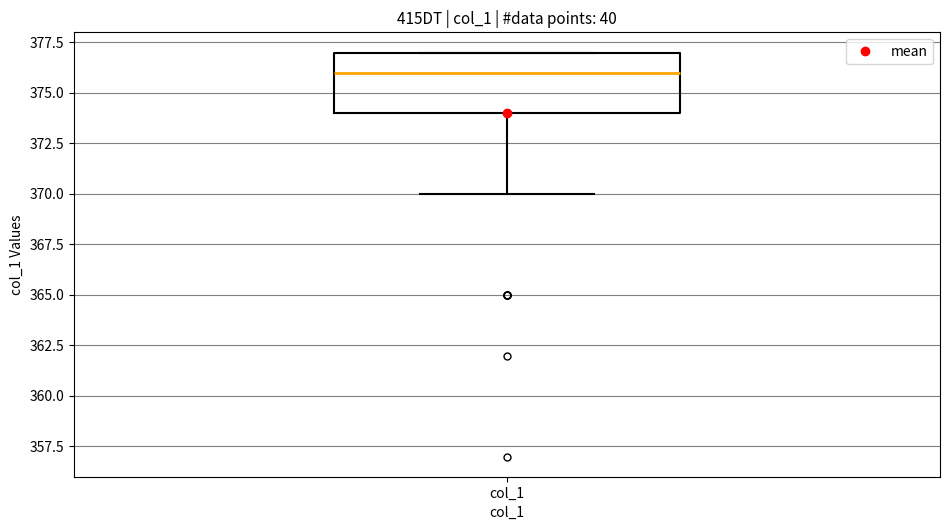

Where does the lower whisker of the box for col_1 end on the y-axis? The values are not printed on the chart, so give them approximately, as read against the axis.

370